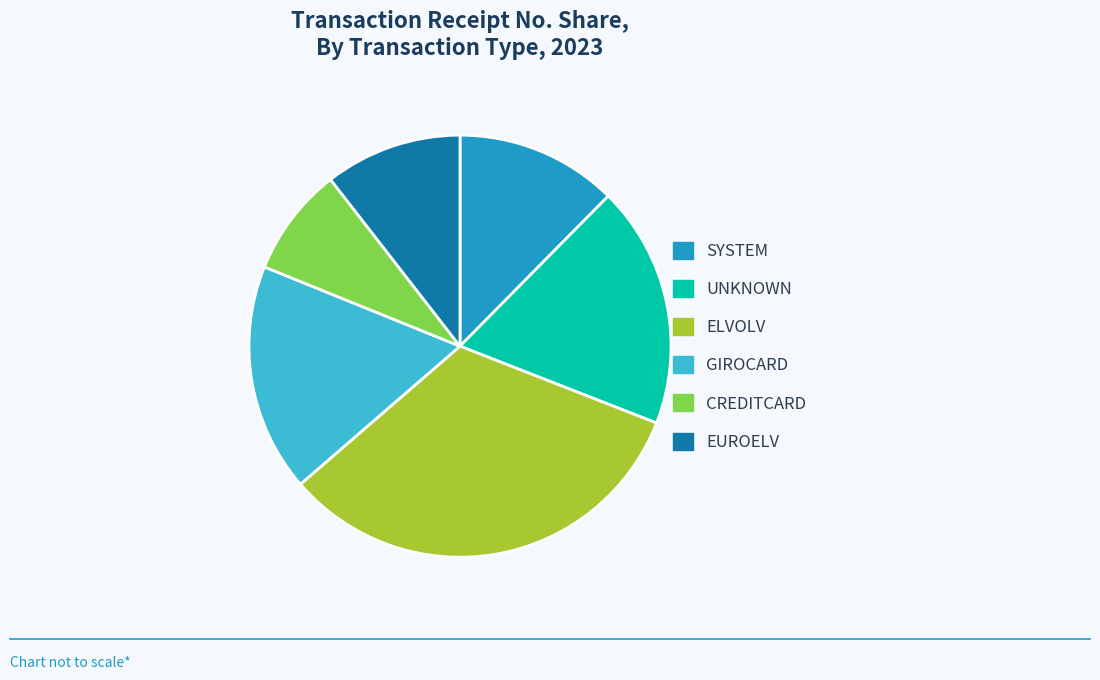

Rank the categories by value from lowest to highest.

CREDITCARD, EUROELV, SYSTEM, GIROCARD, UNKNOWN, ELVOLV